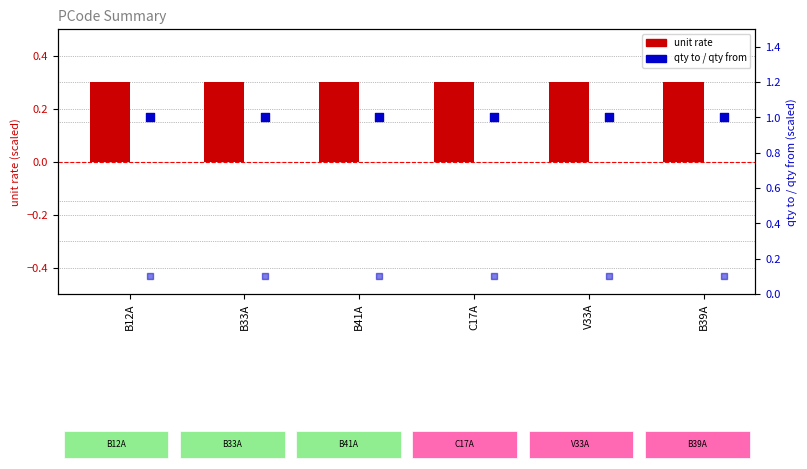

Is the value of unit rate at B12A greater than the value of qty to at B39A?

No